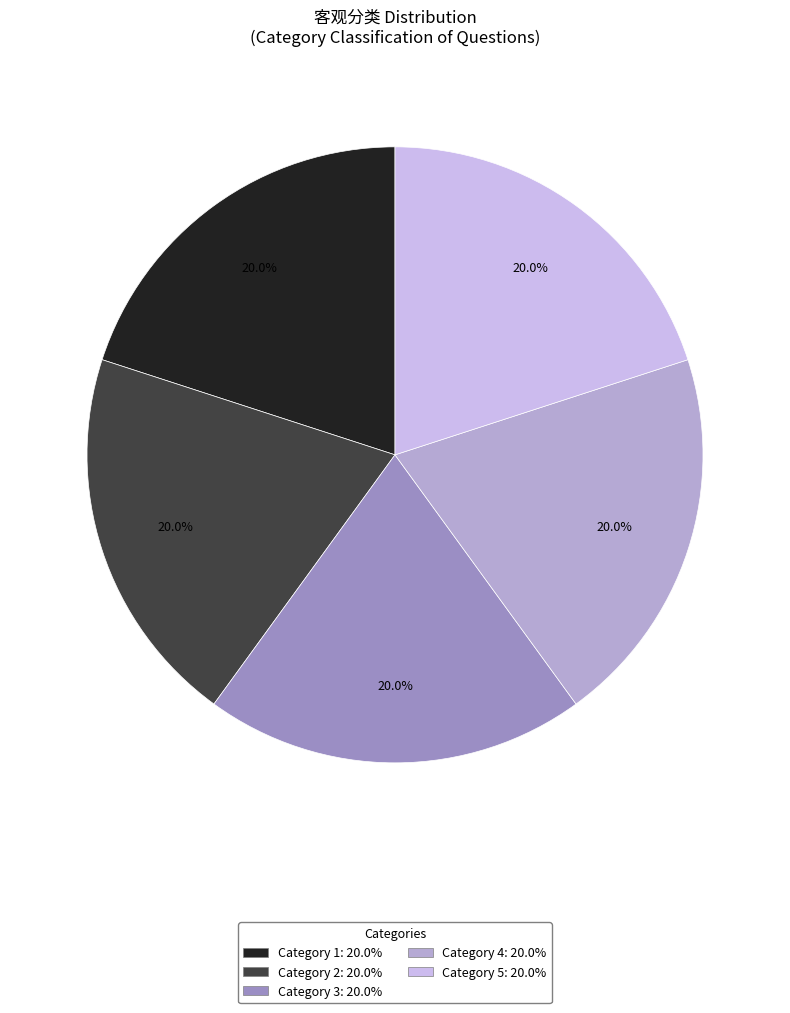

To the nearest percent, what is the average slice percentage?

20%